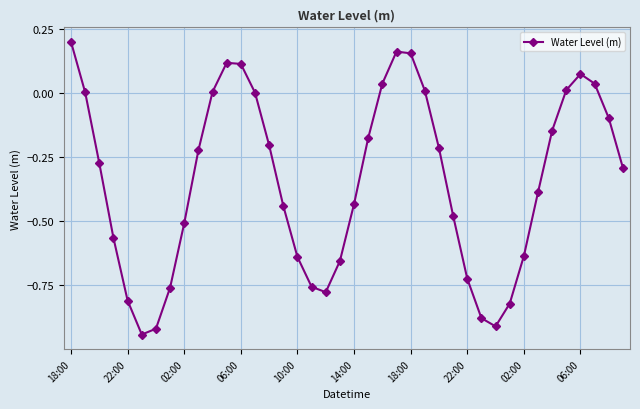

What is the sum of all values?

-13.8